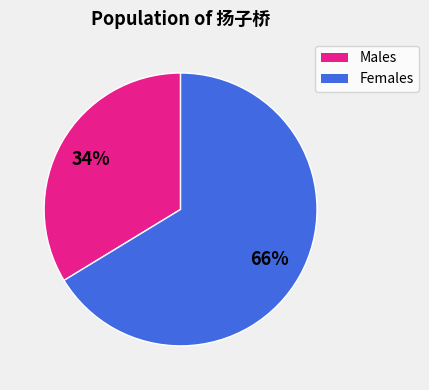

Is there any slice that represents more than half of the pie?

Yes